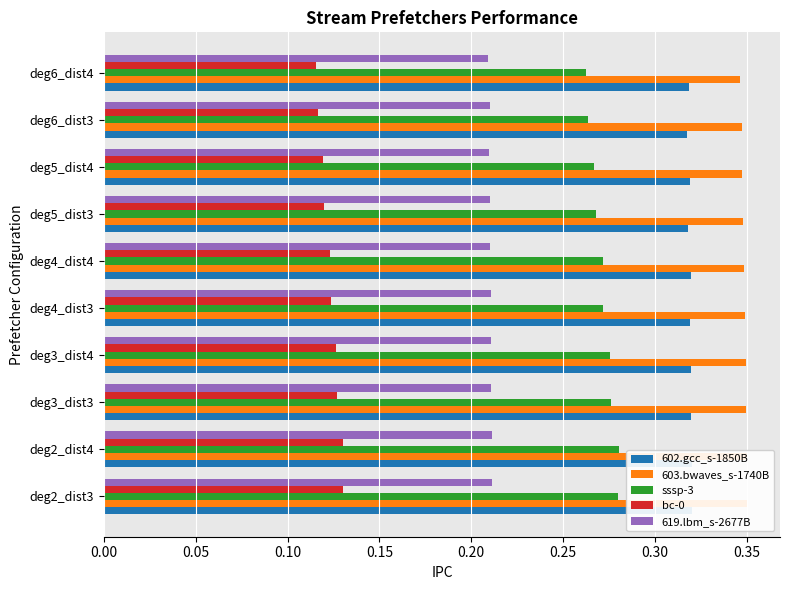

True or false: 602.gcc_s-1850B has a value of 0.5 at deg2_dist4.

False